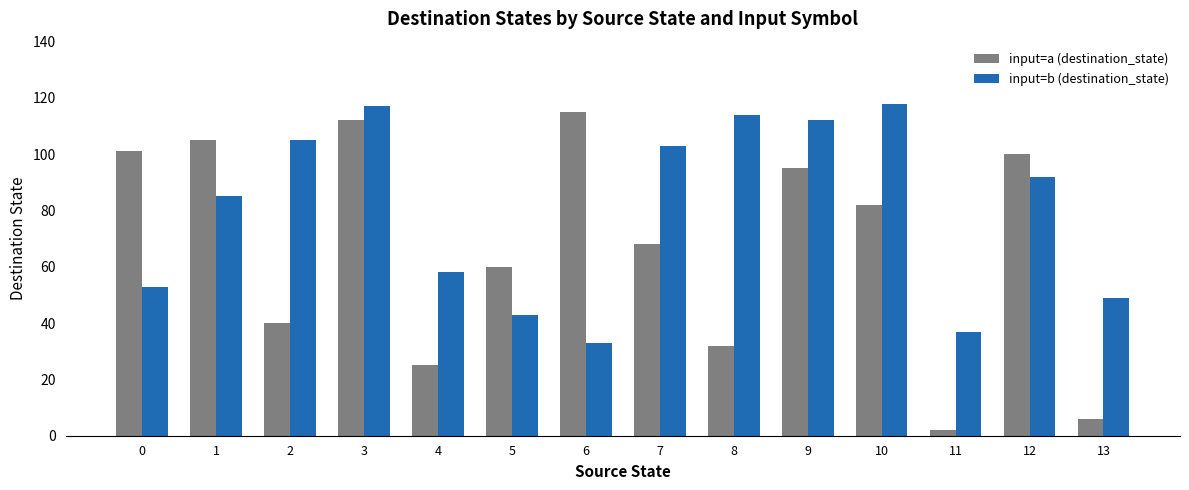

What is the value of the input=b (destination_state) bar at the 5th from the left?

58